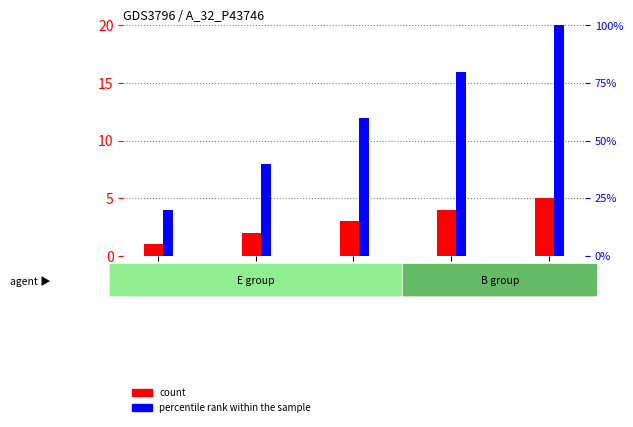

What is the minimum value for percentile rank within the sample?

4